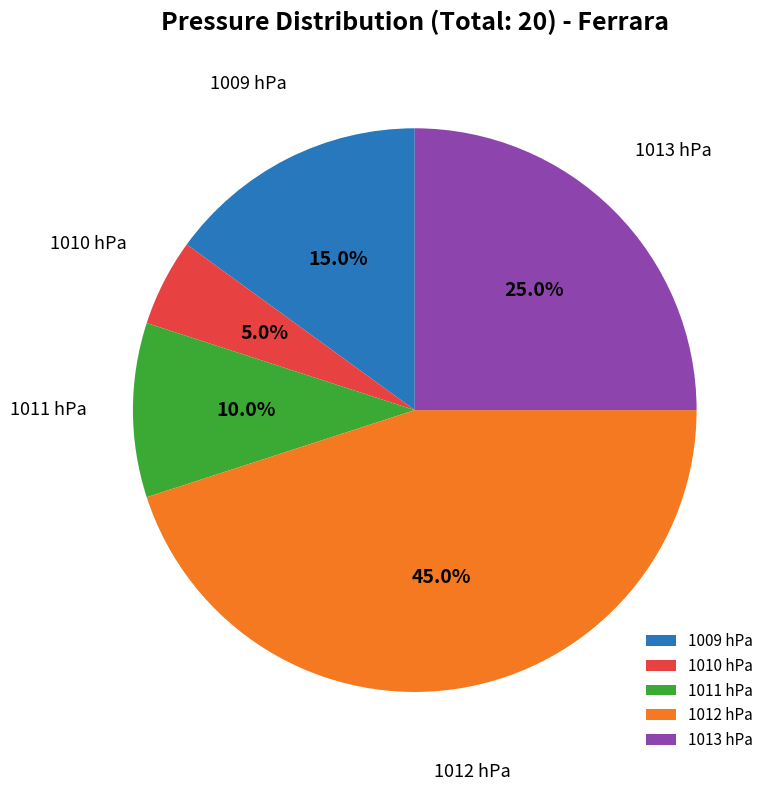

True or false: 1010 accounts for 5% of the total.

True